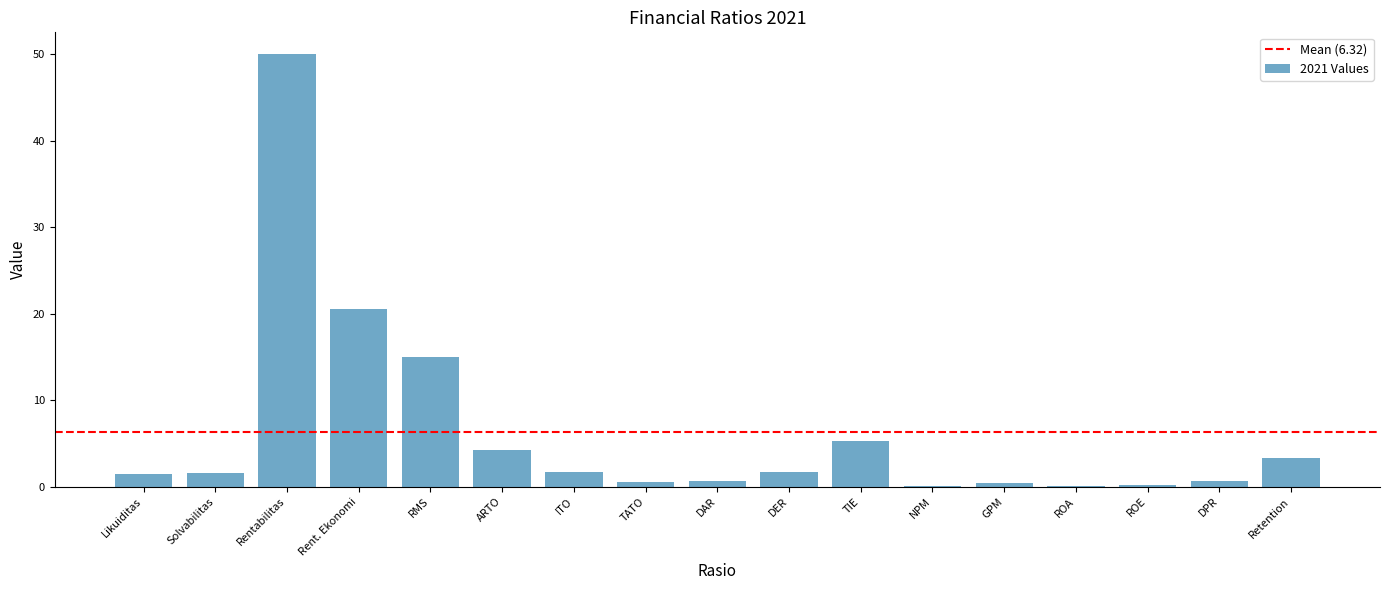

What is the maximum value shown in the chart?

50.0